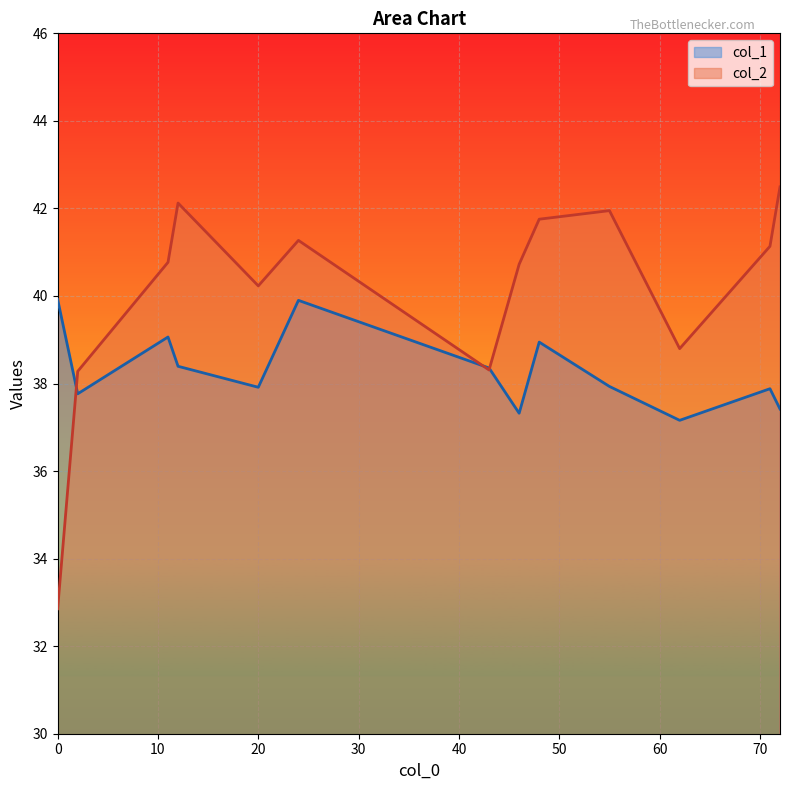

At 24, list the series in order from smallest to largest.

col_1, col_2